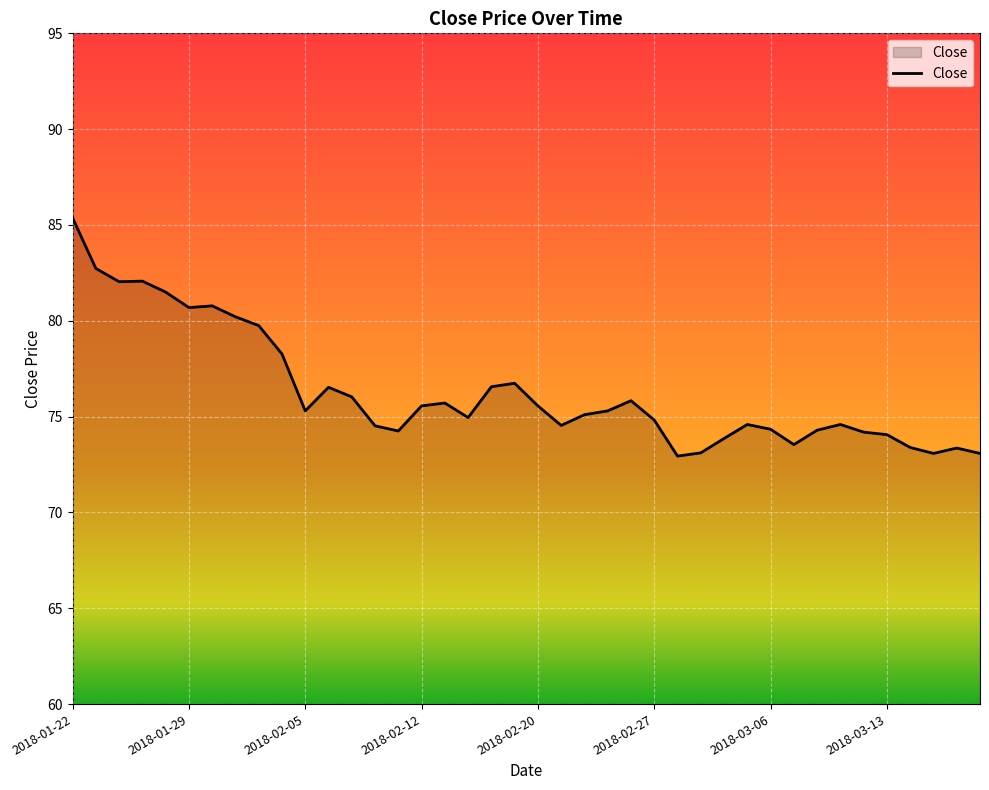

What is the difference between the maximum and minimum values?

12.4